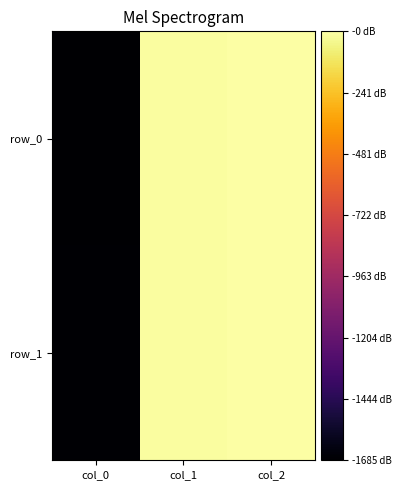

At which label is row_1 closest to -838?

col_1